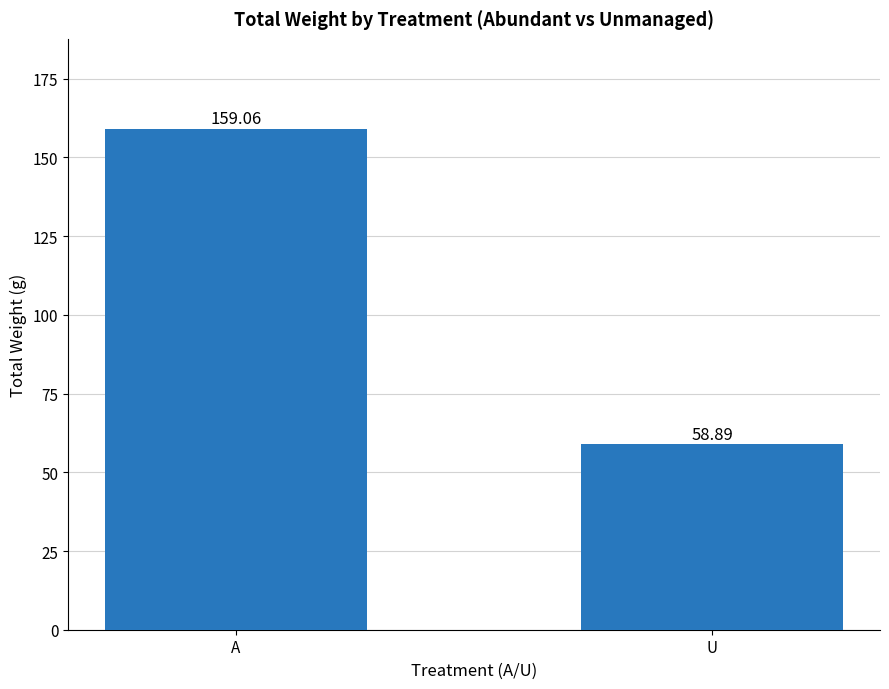

What position from the right is A?

2